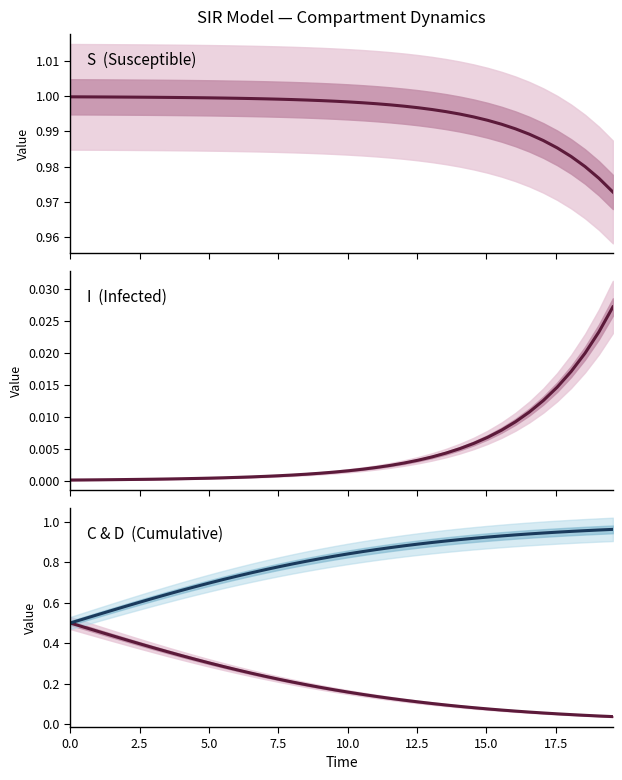

How many series are shown in this chart?

4